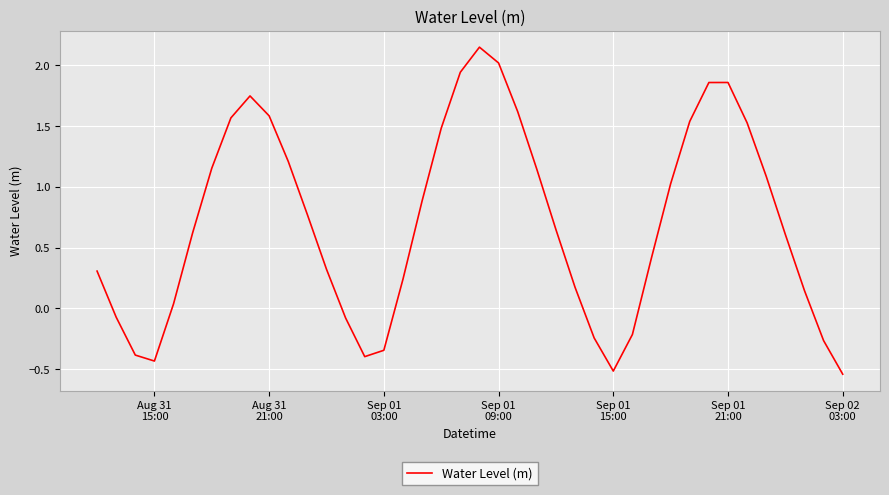

What is the difference between the maximum and minimum values?

2.7